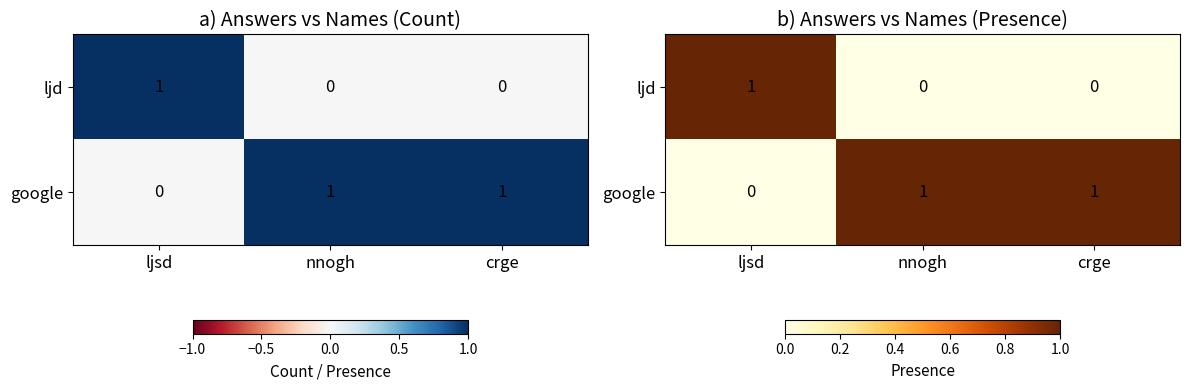

How many ljd values are between 0 and 1?

3